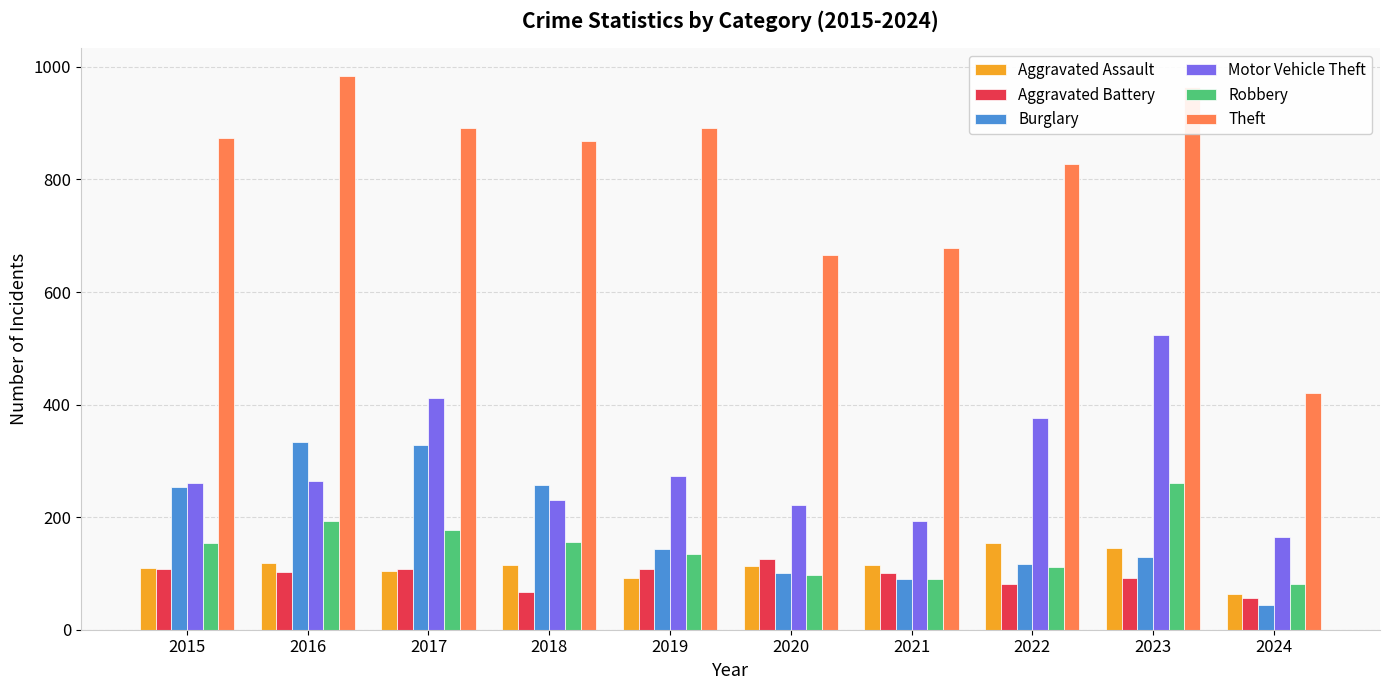

Is the value of Burglary at 2018 greater than the value of Aggravated Battery at 2020?

Yes